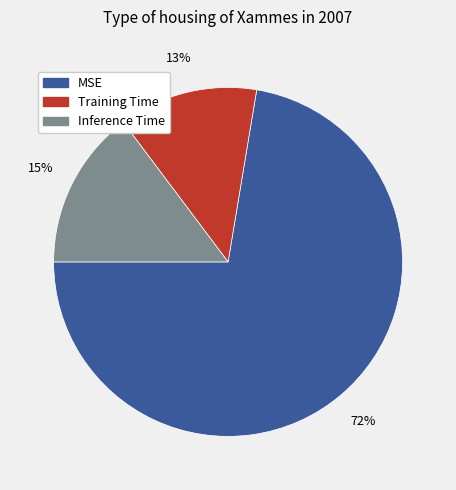

Which slice represents more than half of the pie?

MSE